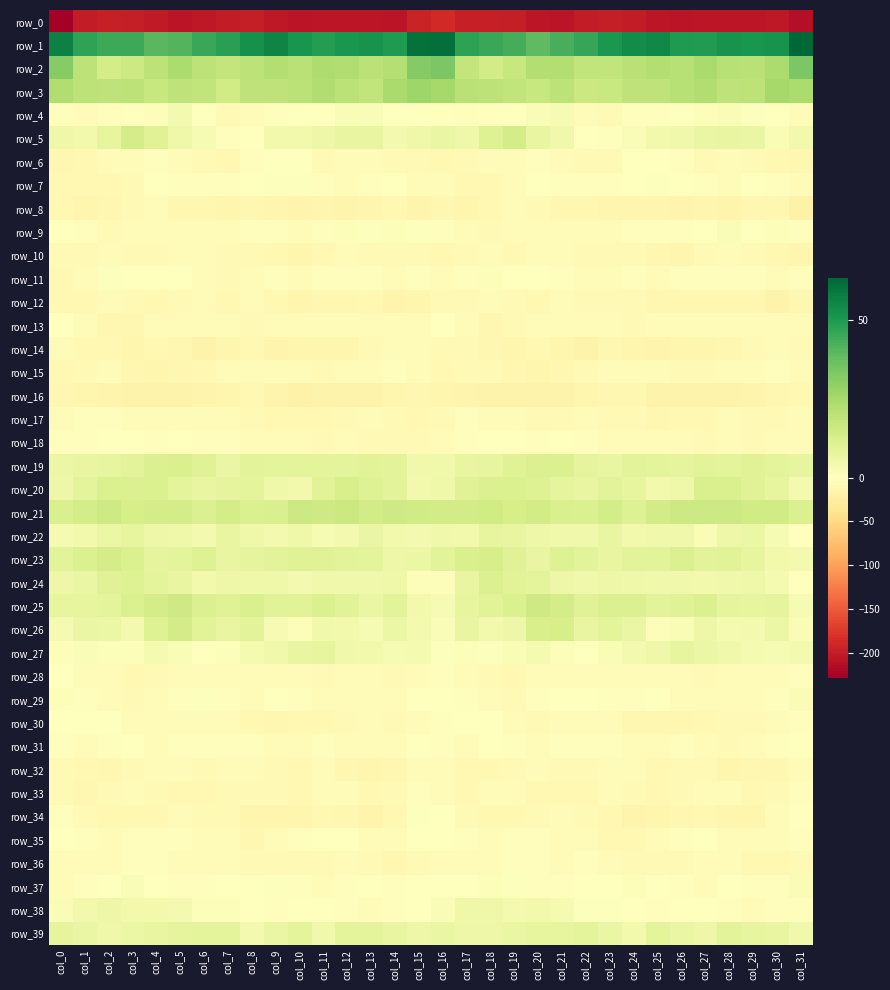

What is the approximate value of row_16 at col_1?

-13.9